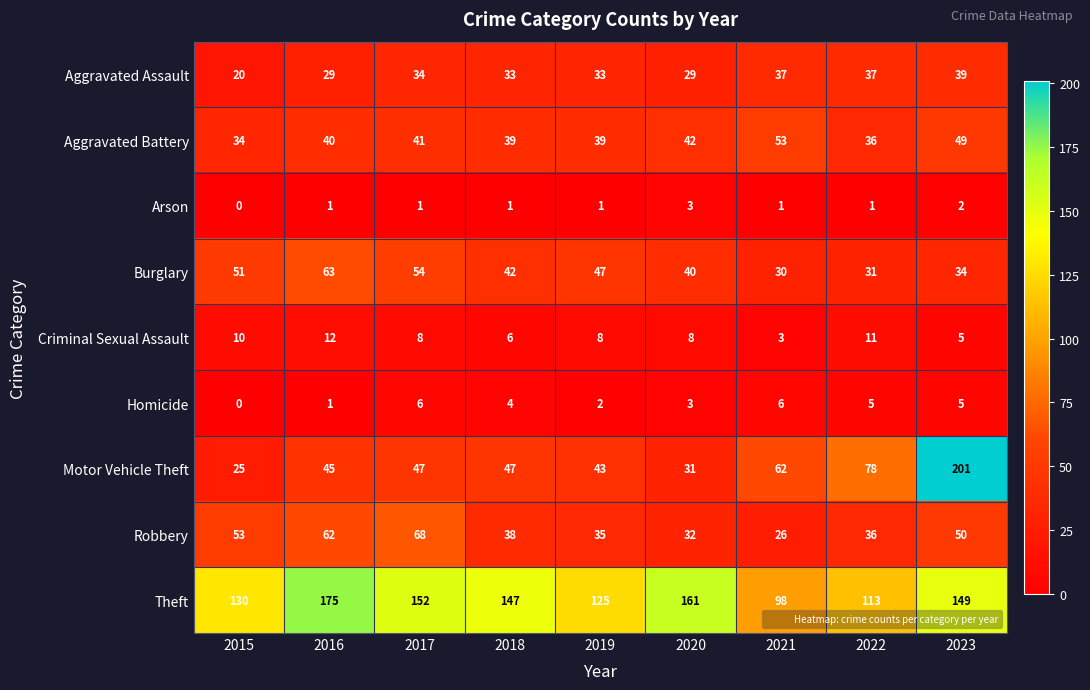

Which category has the lowest value across all series?

2015